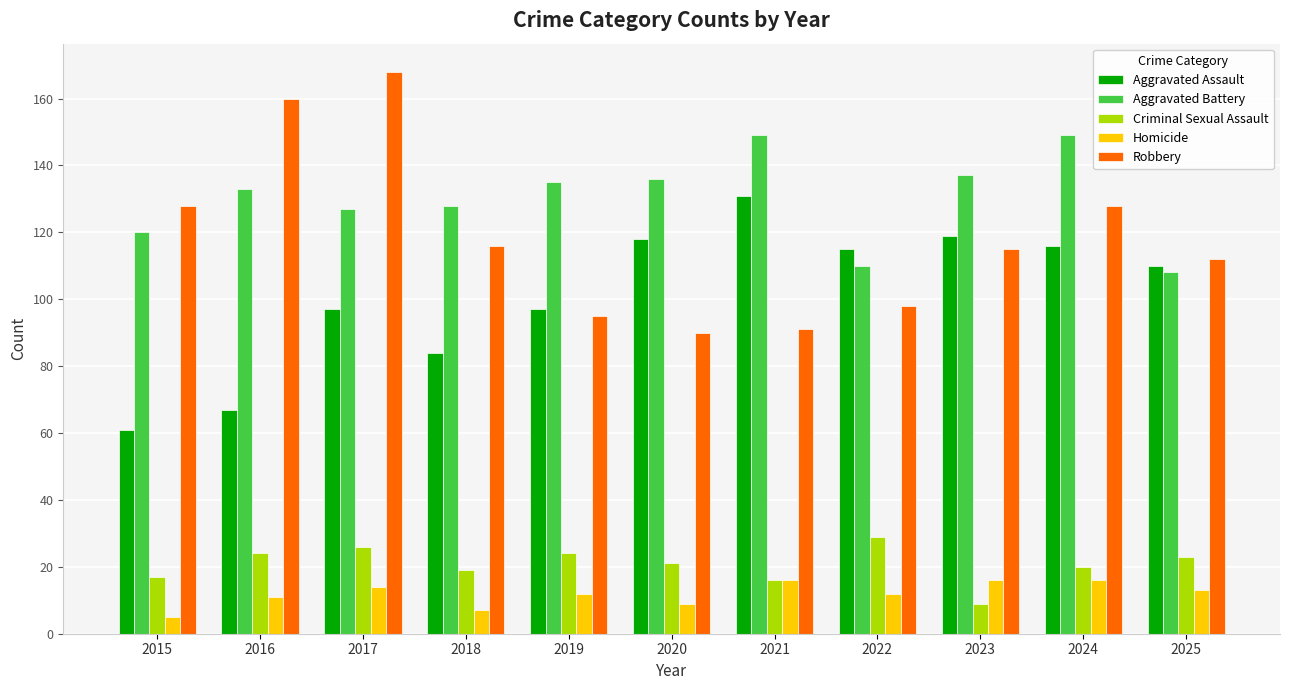

How many data points in Aggravated Assault are less than 110?

5